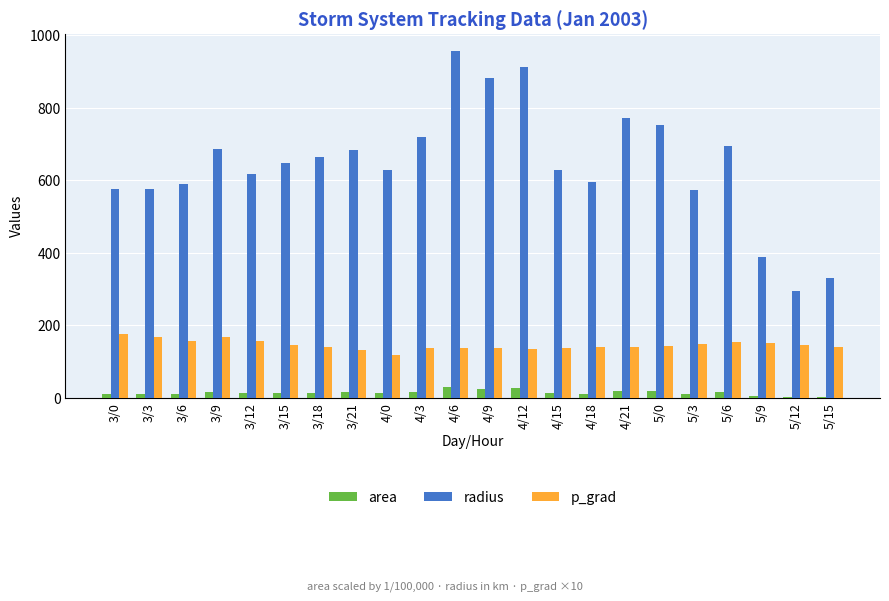

What is the highest value of the radius series?

956.6